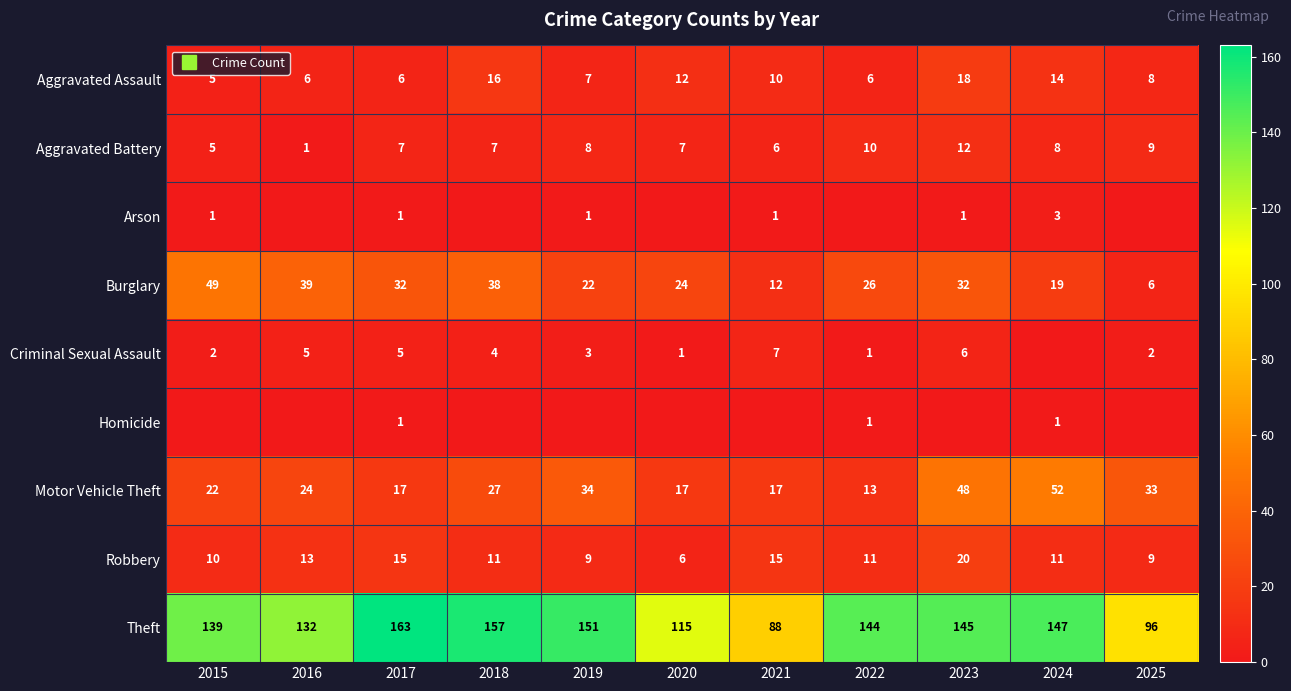

How many data points in Homicide are above 0?

3